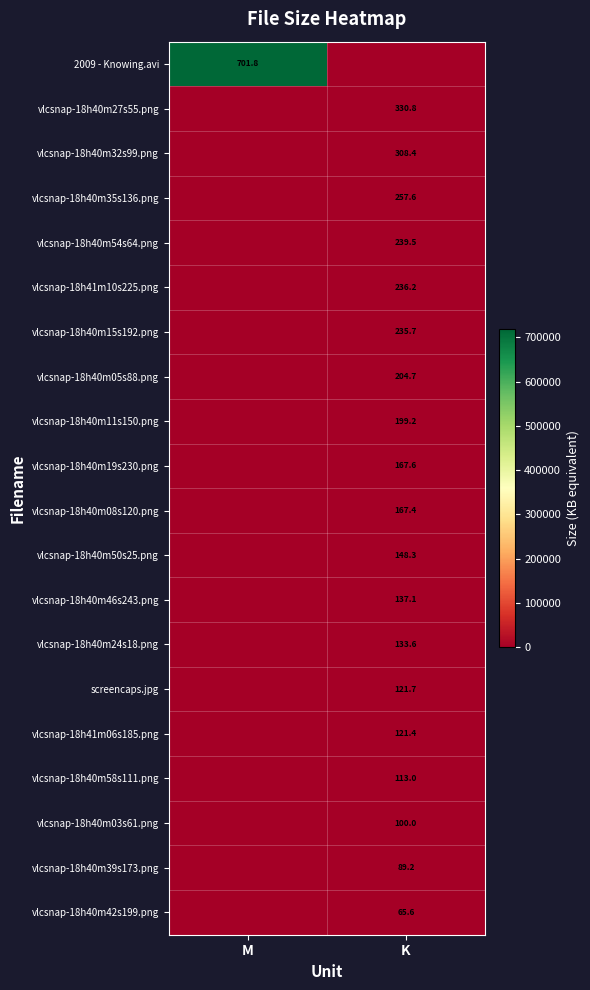

The vlcsnap-18h40m39s173.png series shows 89.2 at K. True or false?

True